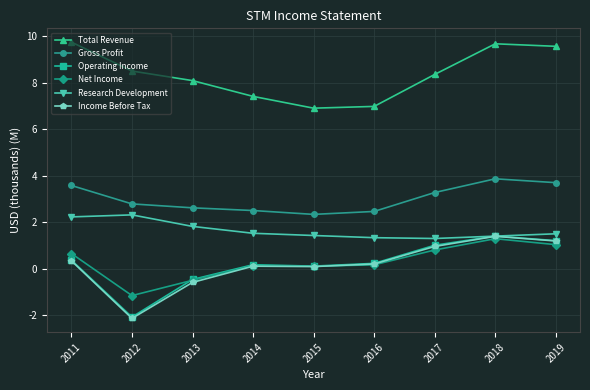

Which category has the highest value in the Operating Income series?

2018